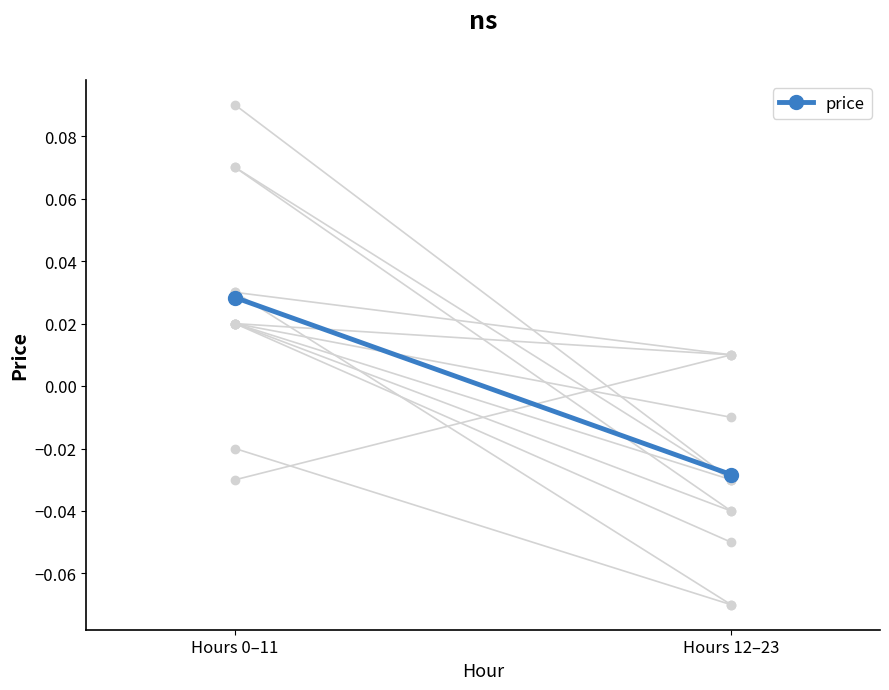

What is the change in value from Hours 0–11 to Hours 12–23?

-0.1